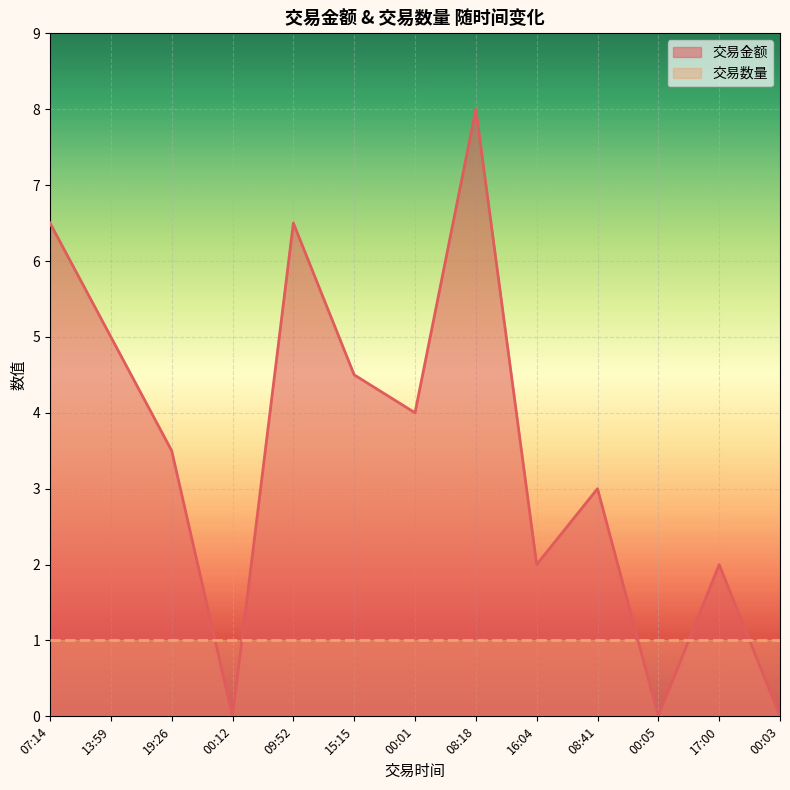

How many values exceed 3?

7